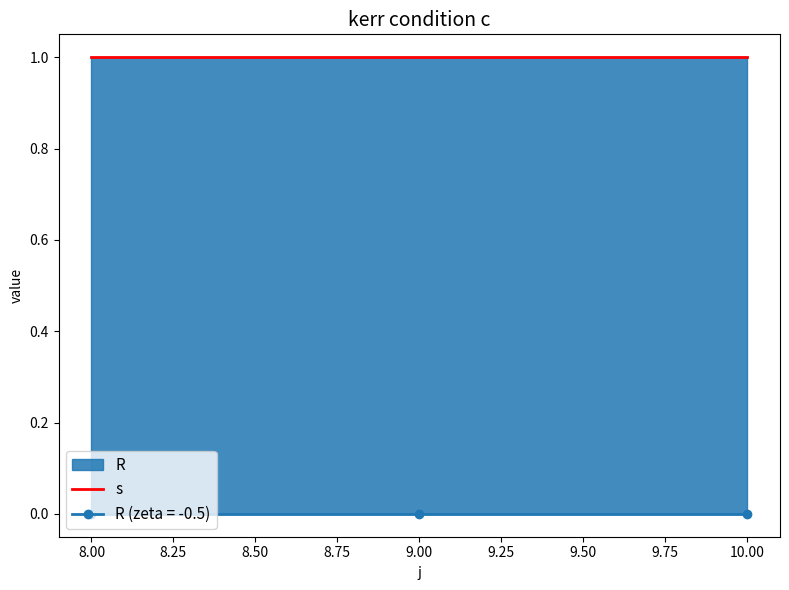

At which category is the sum across all series the highest?

8